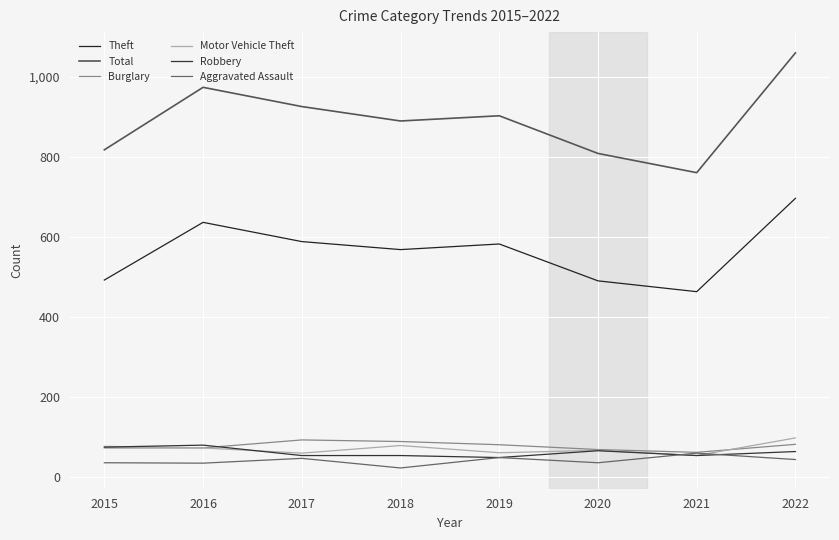

What is the difference between the Theft values at 2020 and 2019?

92